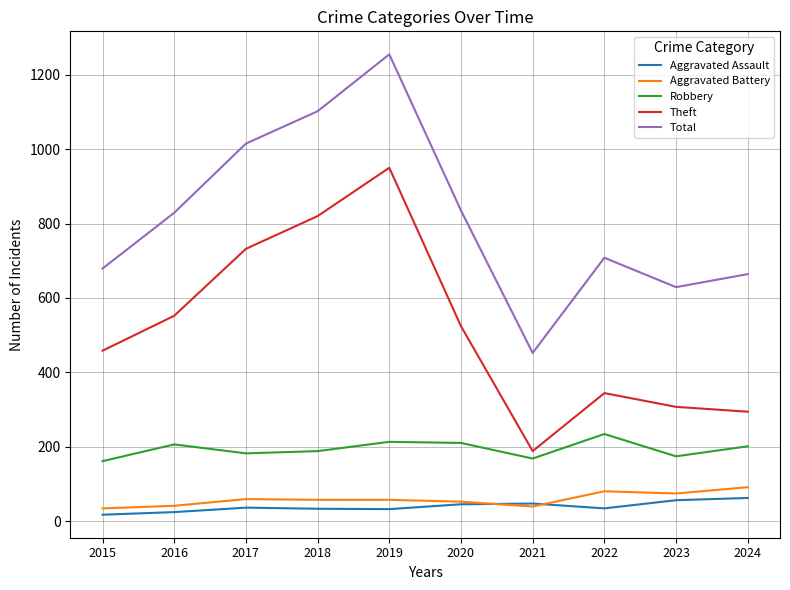

True or false: Theft has a value of 391 at 2024.

False